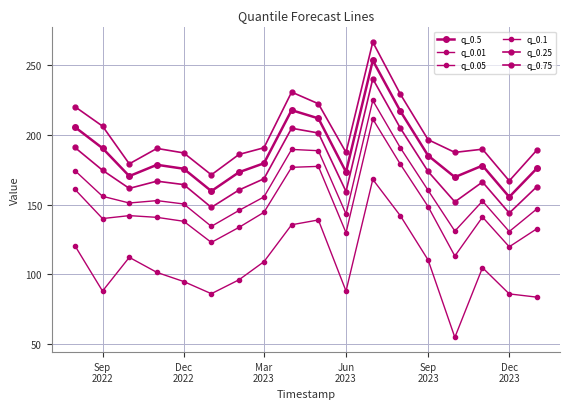

Does the chart have visible grid lines?

Yes